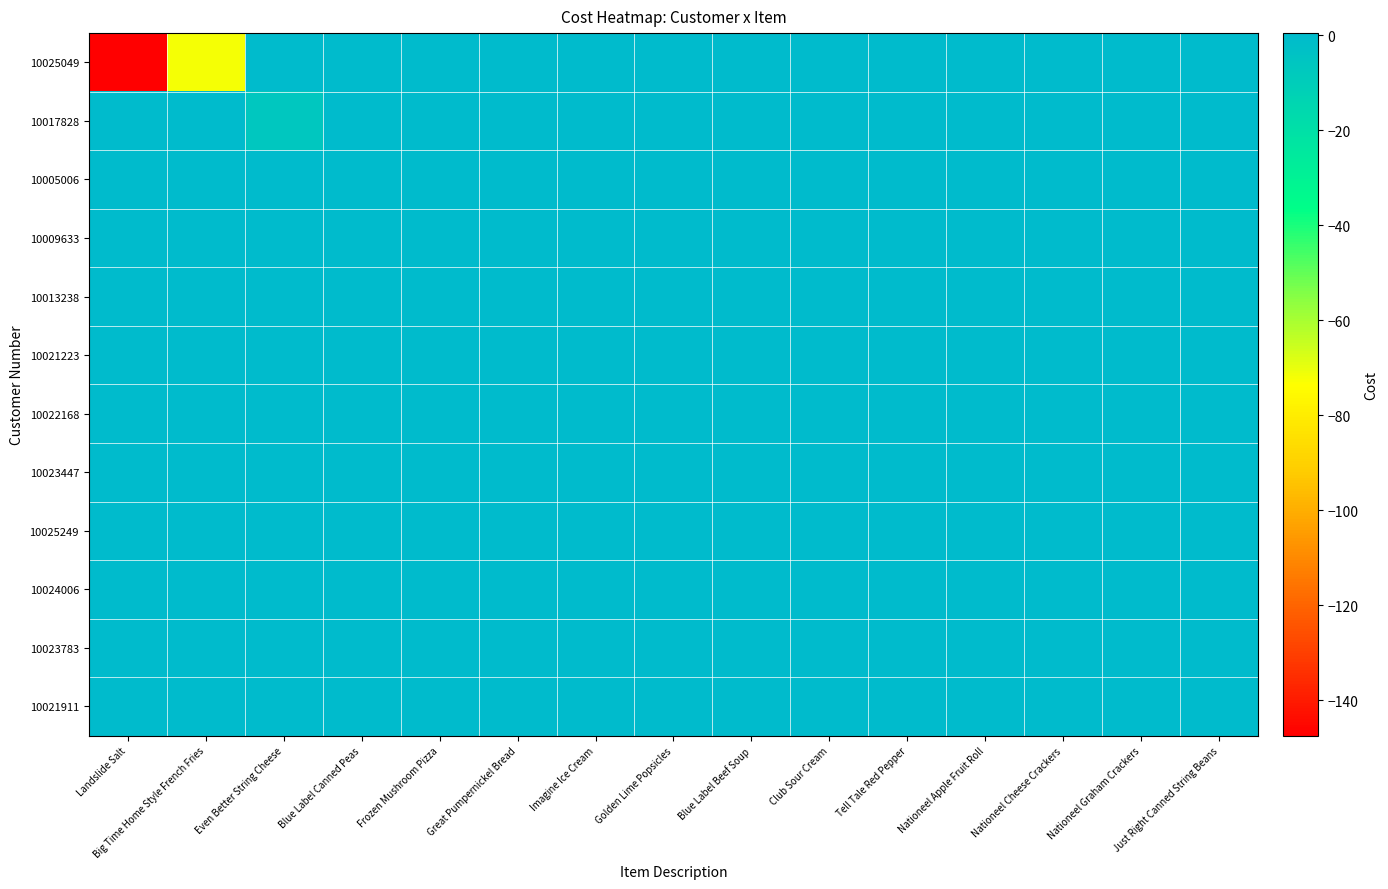

What is the spread (max minus min) of values at Nationeel Cheese Crackers?

0.4